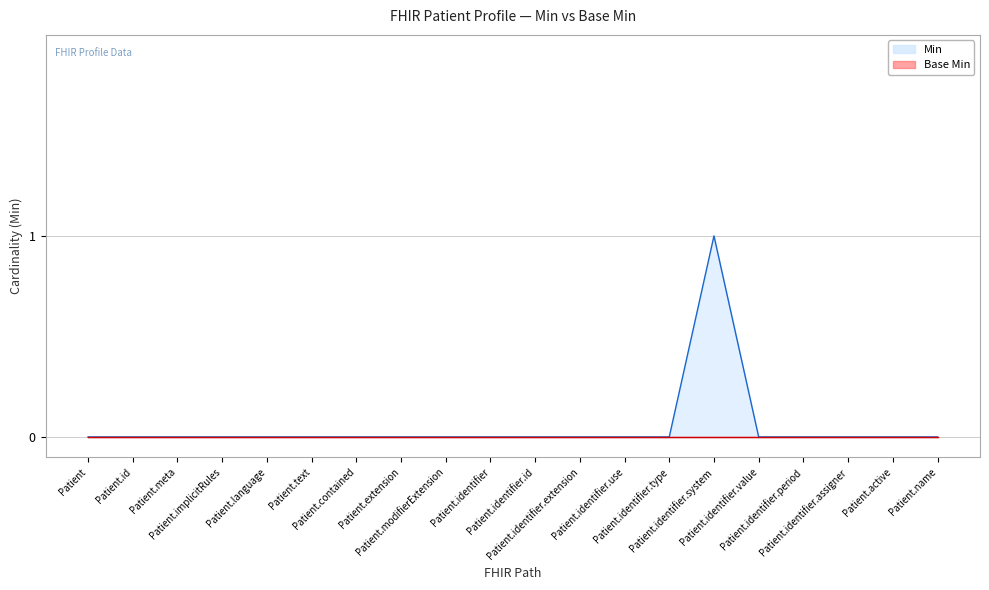

What is the maximum value shown in the chart?

1